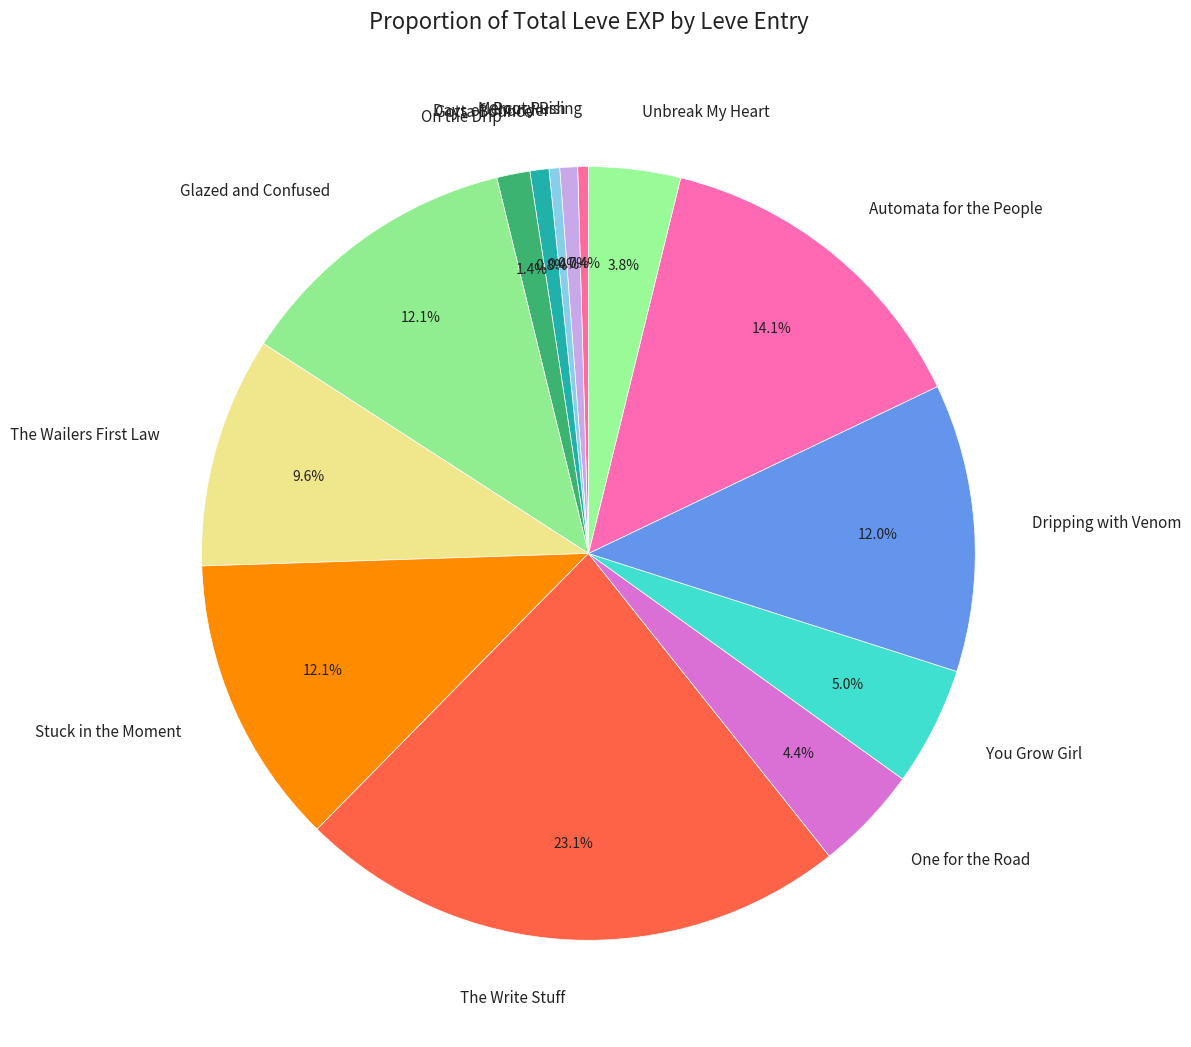

Which has a higher value, The Write Stuff or Mercury Rising?

The Write Stuff